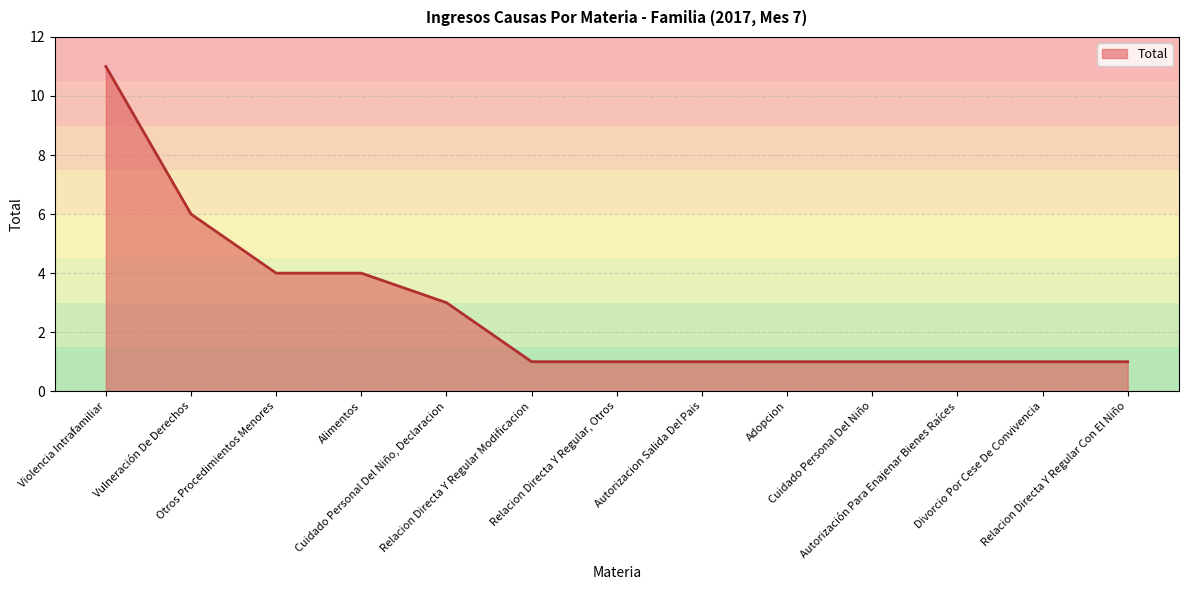

True or false: the data shows 1 at Divorcio Por Cese De Convivencia.

True